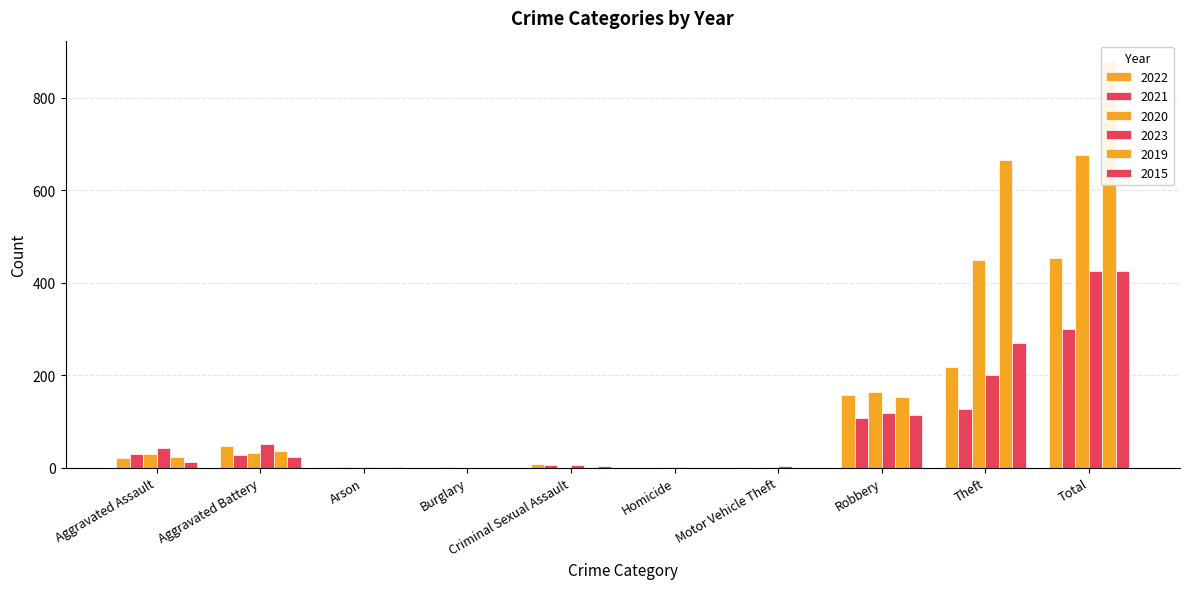

What is the sum of the 2019 values at Aggravated Assault and Aggravated Battery?

59